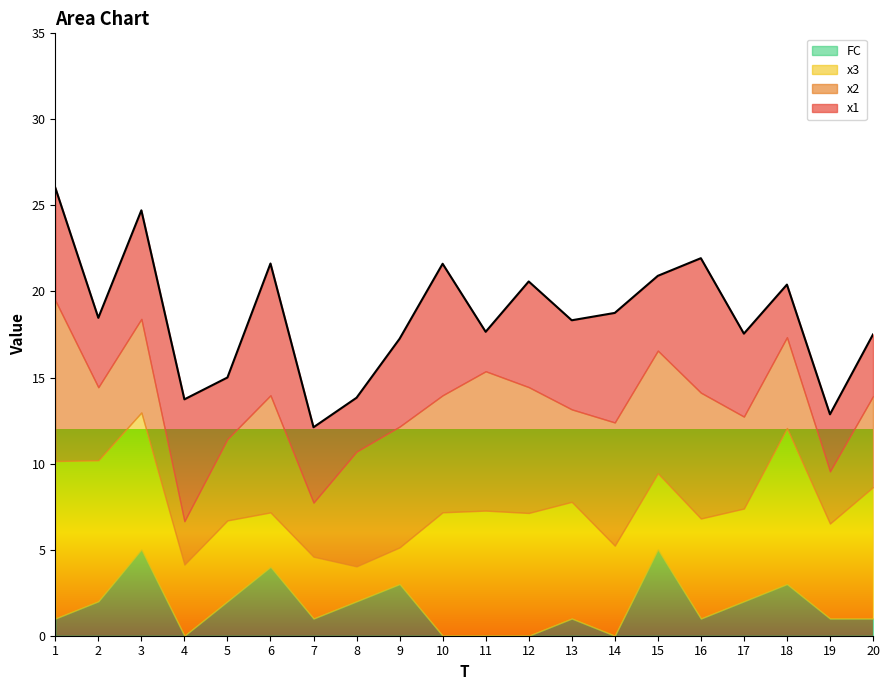

What is the sum of the x2 values at 1 and 3?

14.8